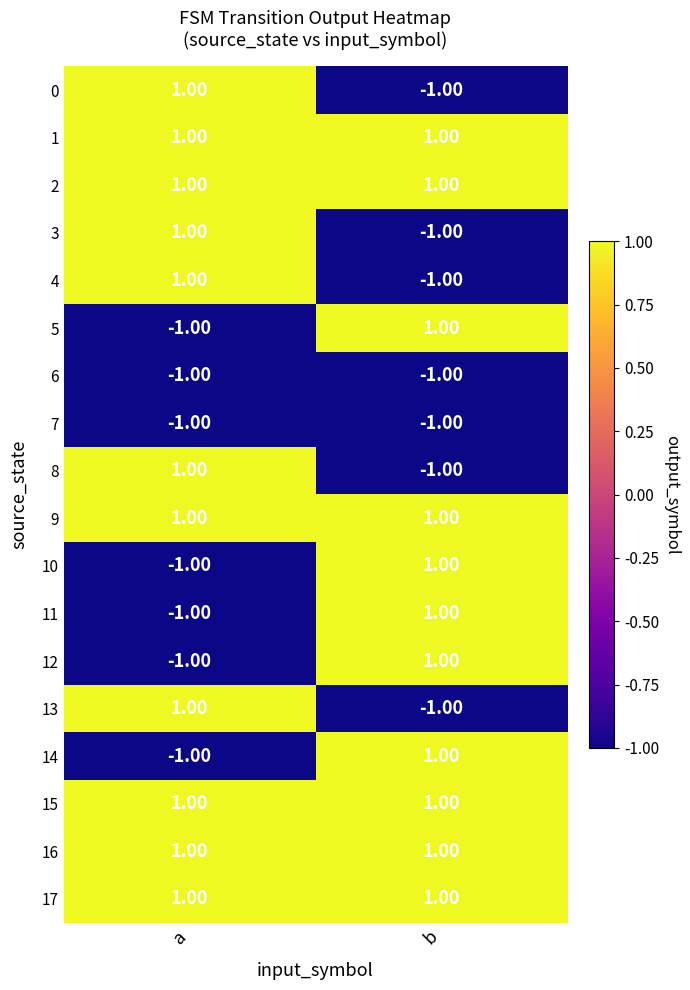

What is the total value across all series at b?

4